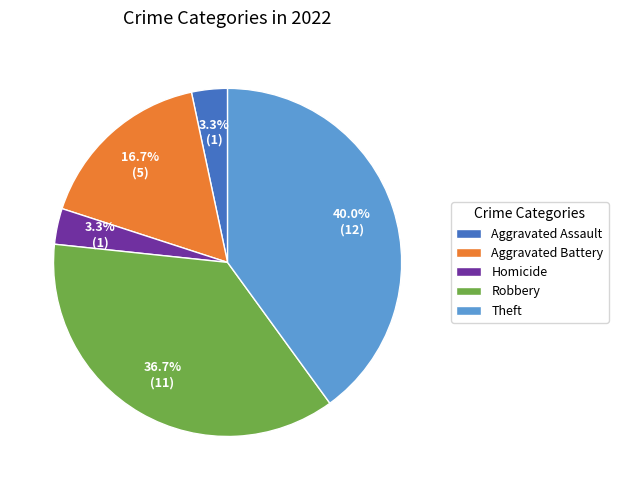

Is the sum of Homicide and Robbery greater than half?

No